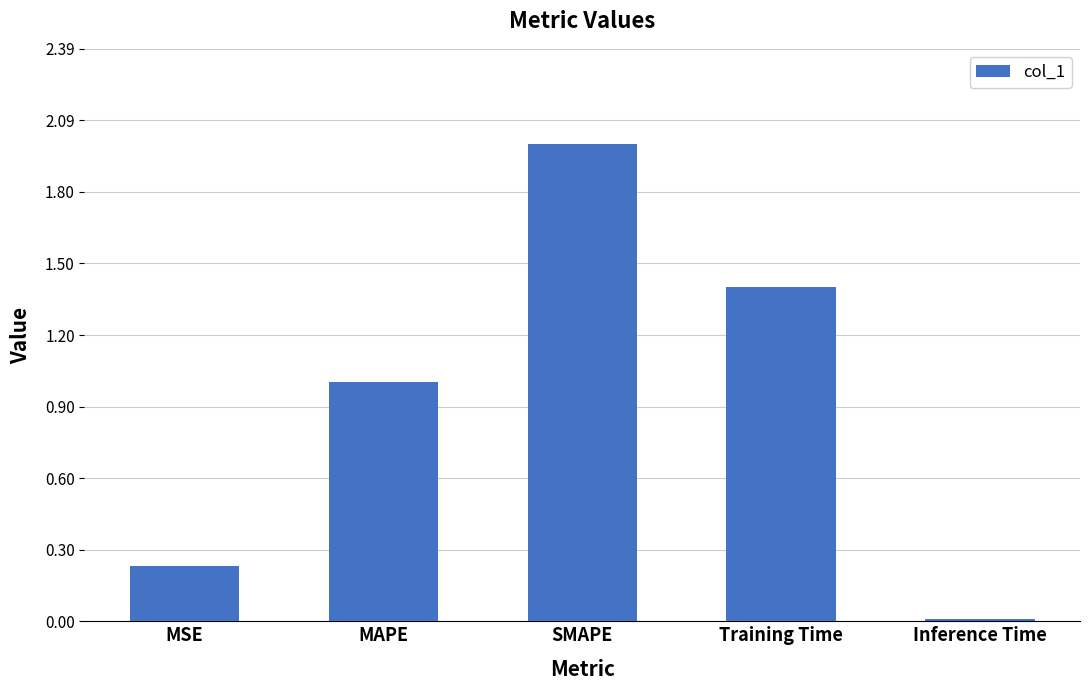

How many series are shown in this chart?

1